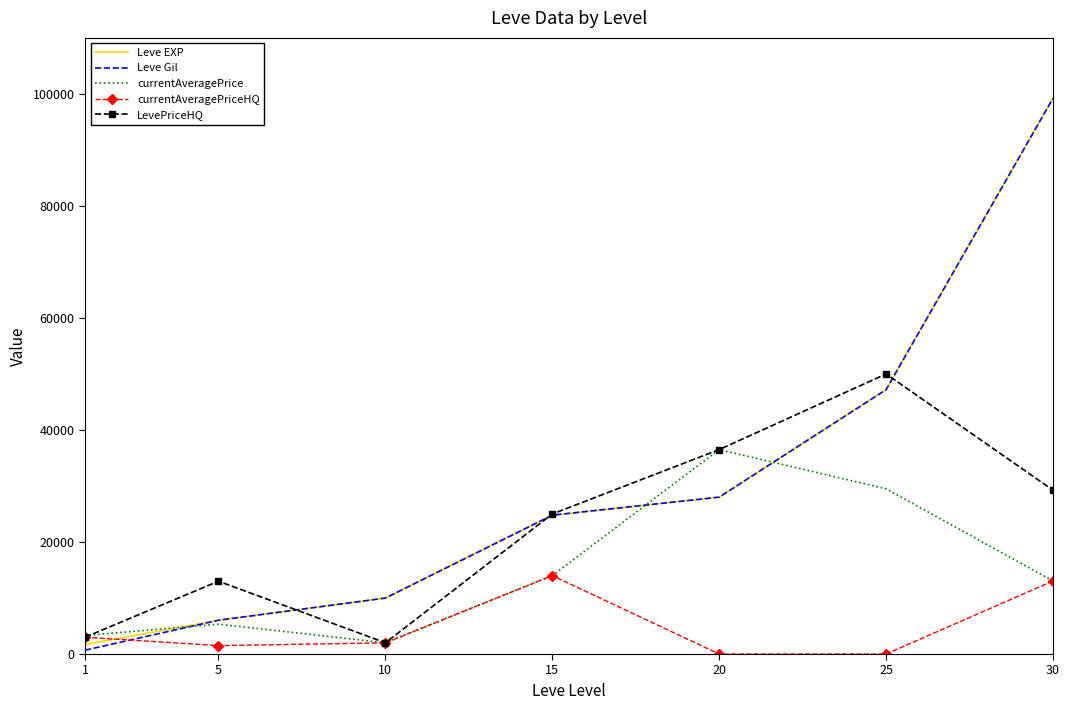

Which series has the largest range (max minus min)?

Leve Gil